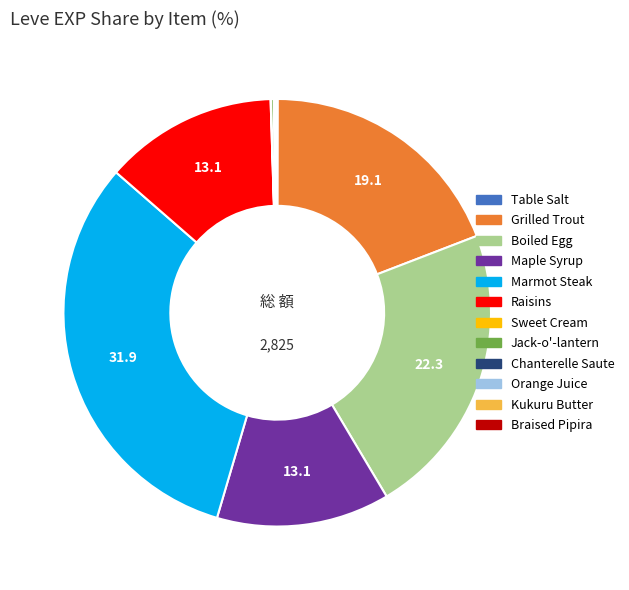

Is it true that Maple Syrup is 20% of the pie?

False